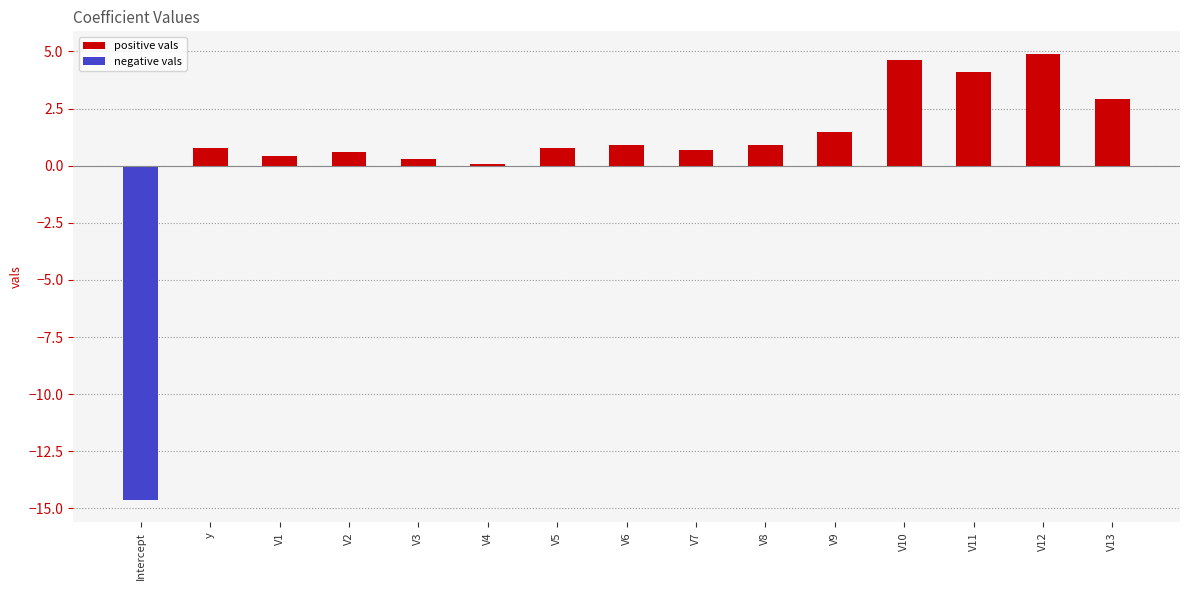

What is the value of the positive vals bar at the 10th from the left?

0.9